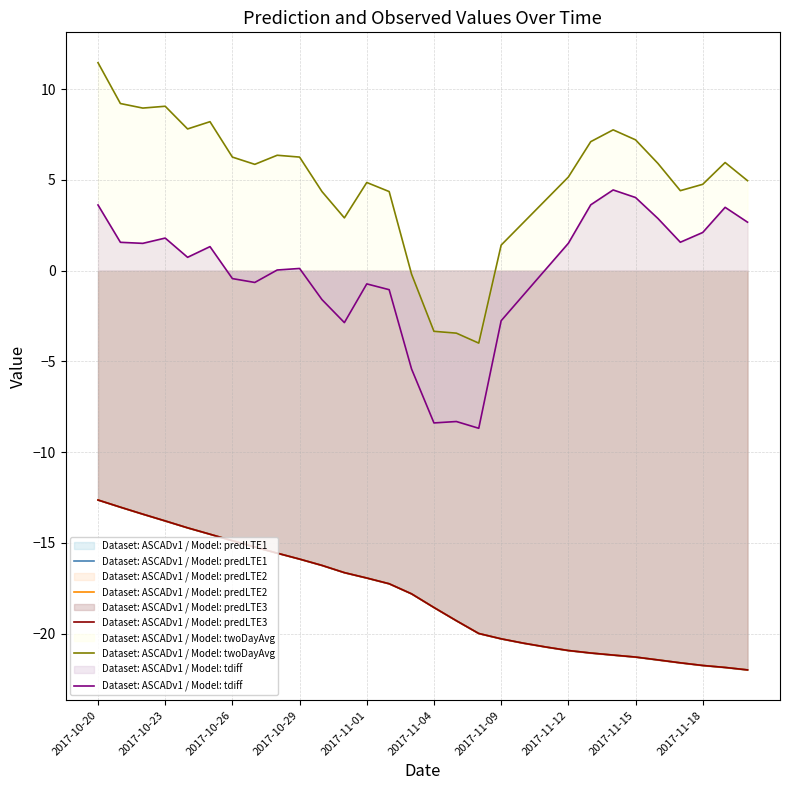

True or false: Dataset: ASCADv1 / Model: tdiff has more than 2 points higher than both neighbors.

True